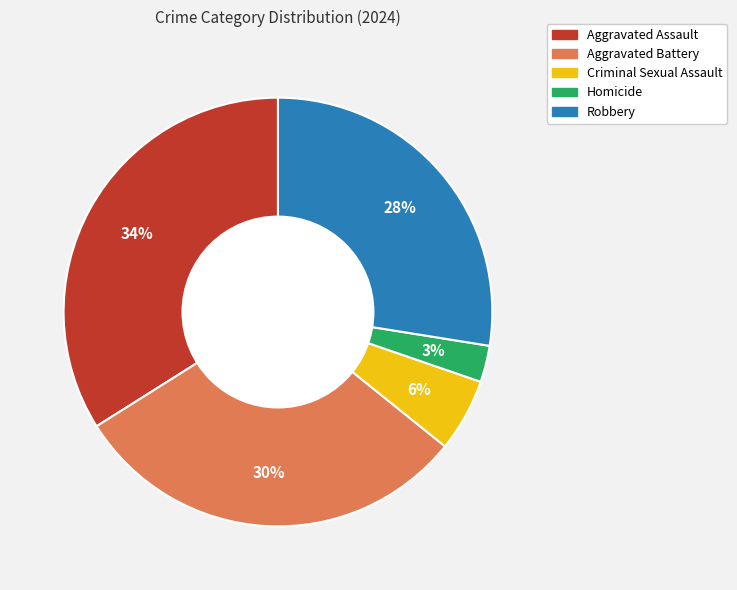

What is the largest slice in the pie chart?

Aggravated Assault